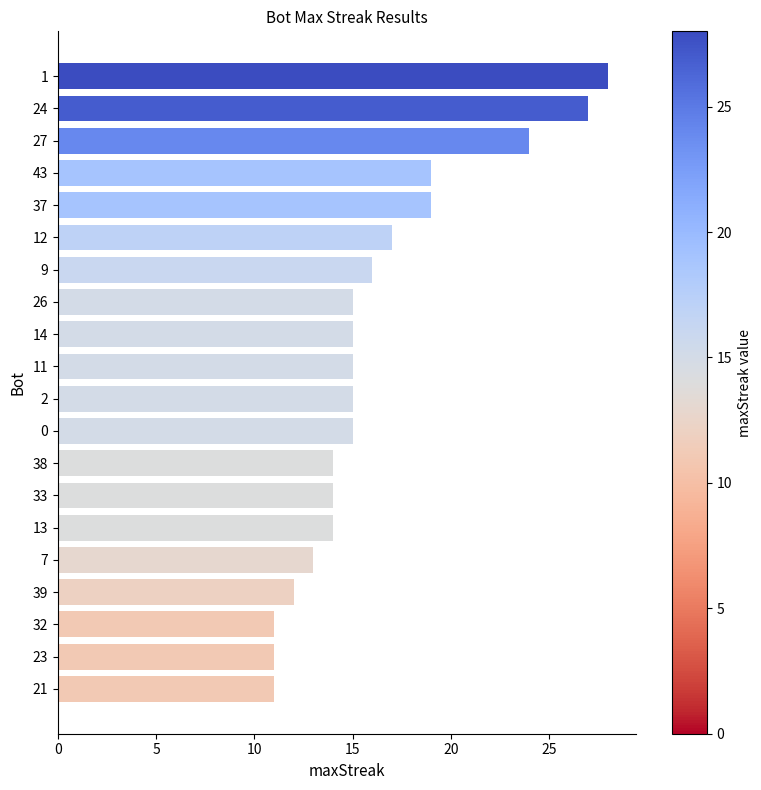

What is the change in value from 37 to 21?

-8